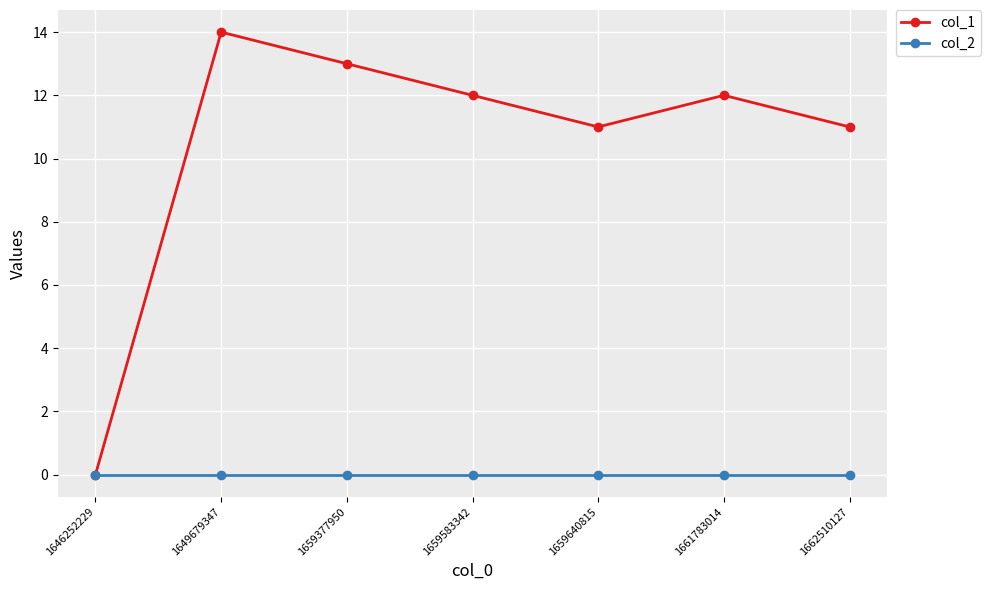

What is the value of the col_1 point at the 5th from the left?

11